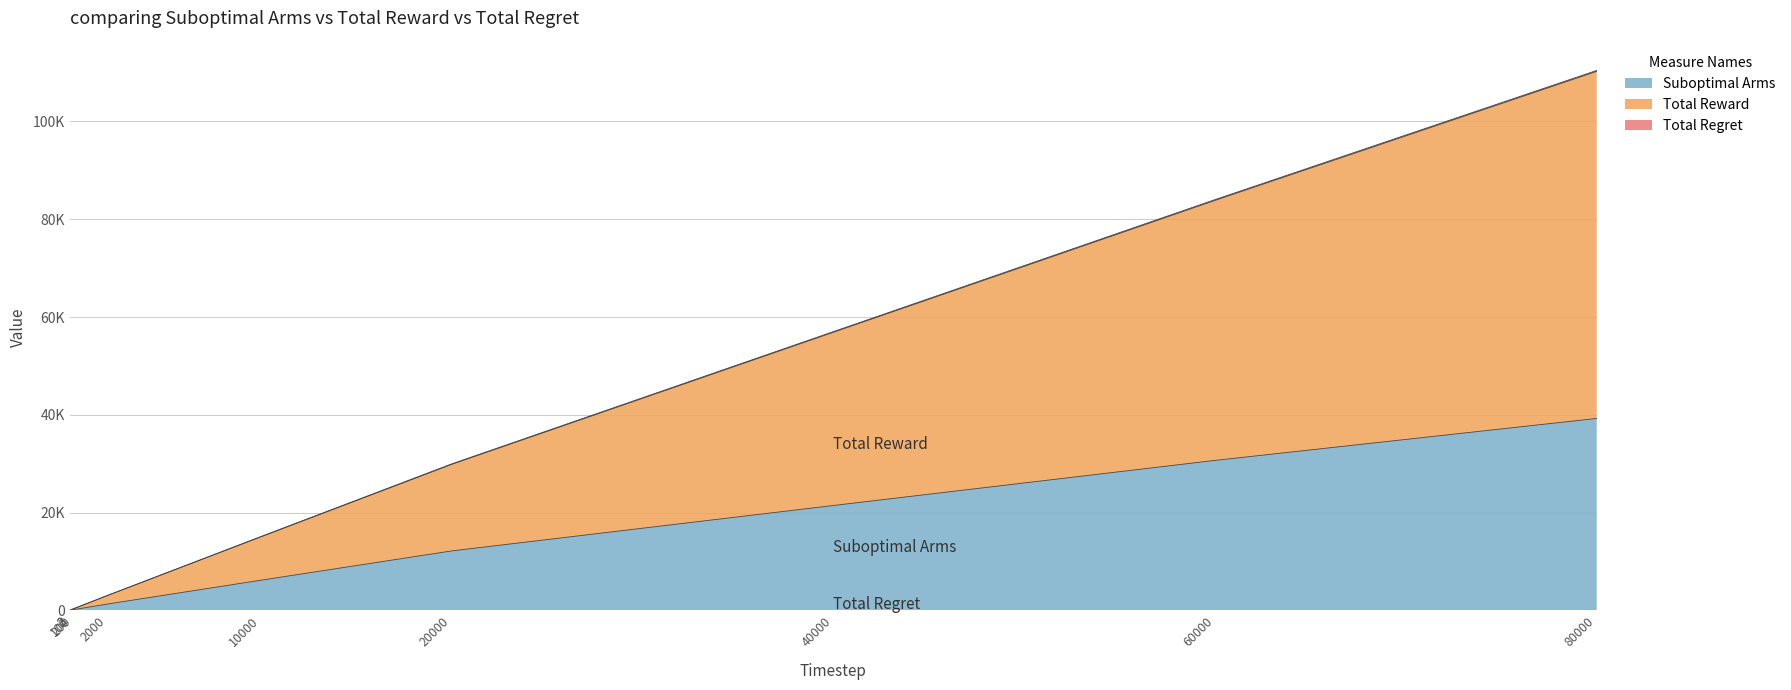

Does the chart have visible grid lines?

Yes